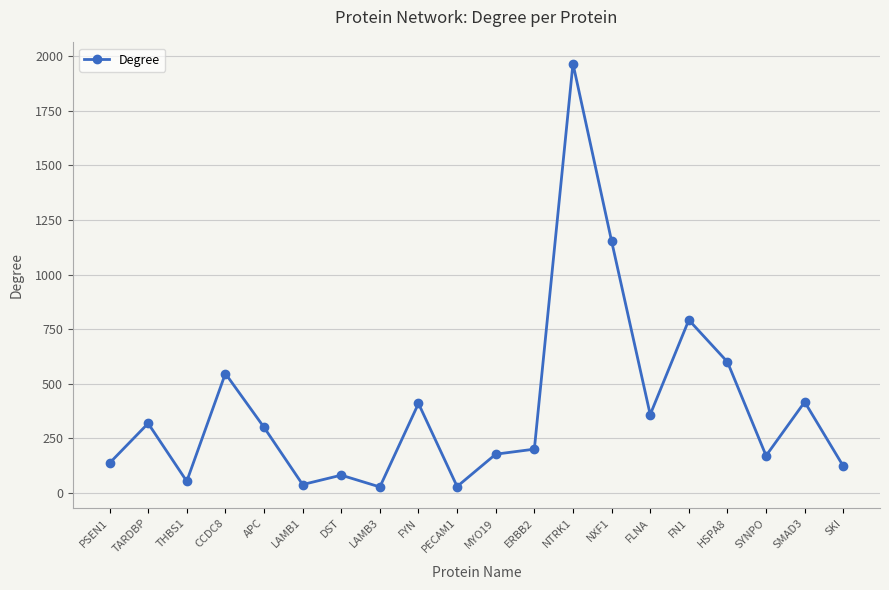

What is the greatest value displayed?

1965